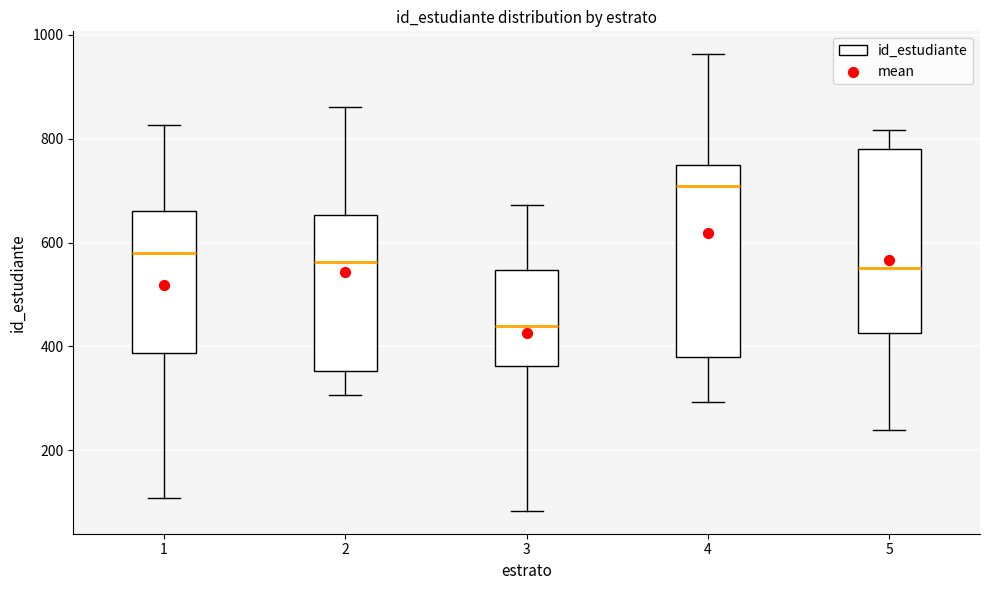

Reading left to right, read every box against the y-axis: the position of its median line, the range the box covers, and the ends of its whiskers. The values are not printed on the chart, so give them approximately, as read against the axis.

1: median 580, box 380 to 660, whiskers 100 to 820
2: median 560, box 360 to 660, whiskers 300 to 860
3: median 440, box 360 to 540, whiskers 80 to 680
4: median 700, box 380 to 740, whiskers 300 to 960
5: median 560, box 420 to 780, whiskers 240 to 820